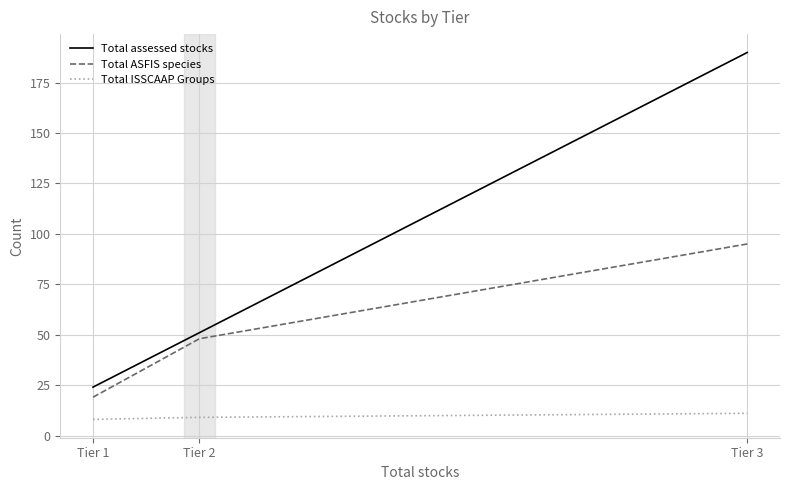

Reading right to left, list all the values displayed in this chart.

Total assessed stocks: Tier 3=190	Tier 2=51	Tier 1=24
Total ASFIS species: Tier 3=95	Tier 2=48	Tier 1=19
Total ISSCAAP Groups: Tier 3=11	Tier 2=9	Tier 1=8